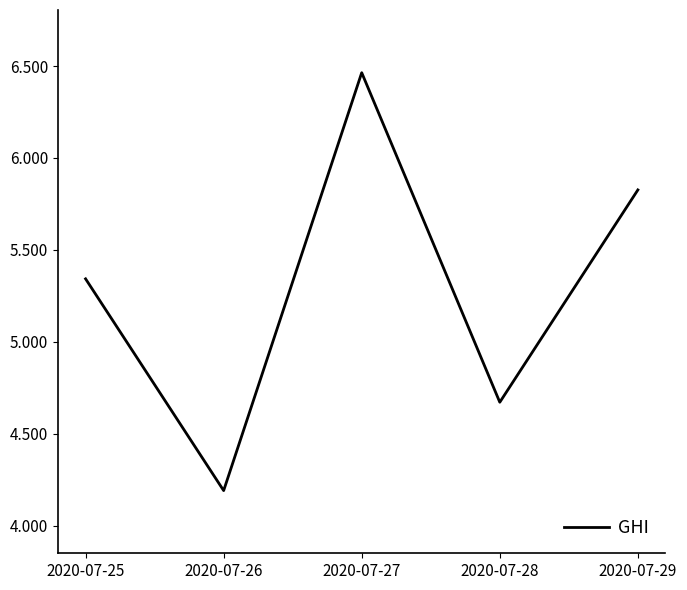

What is the minimum value shown in the chart?

4.2